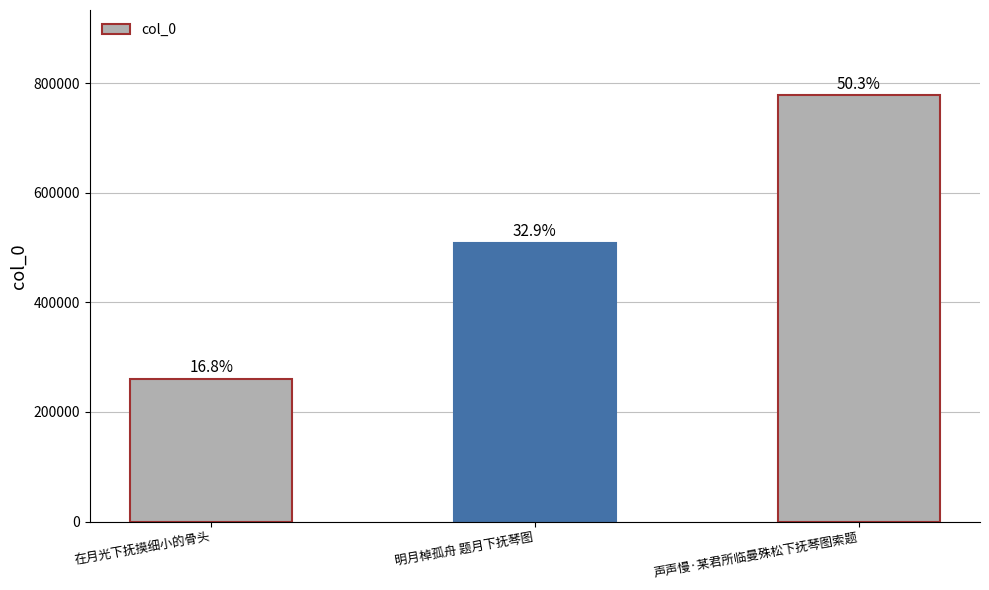

What is the value of the 2nd bar from the left?

508964